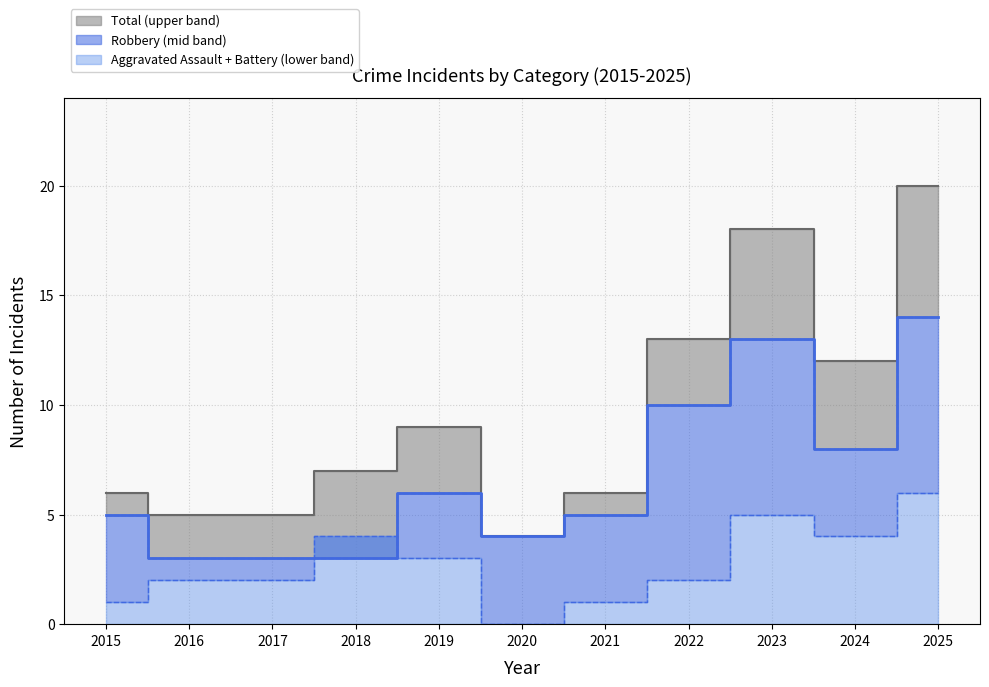

In Total, how many points are higher than both neighbors (excluding endpoints)?

2